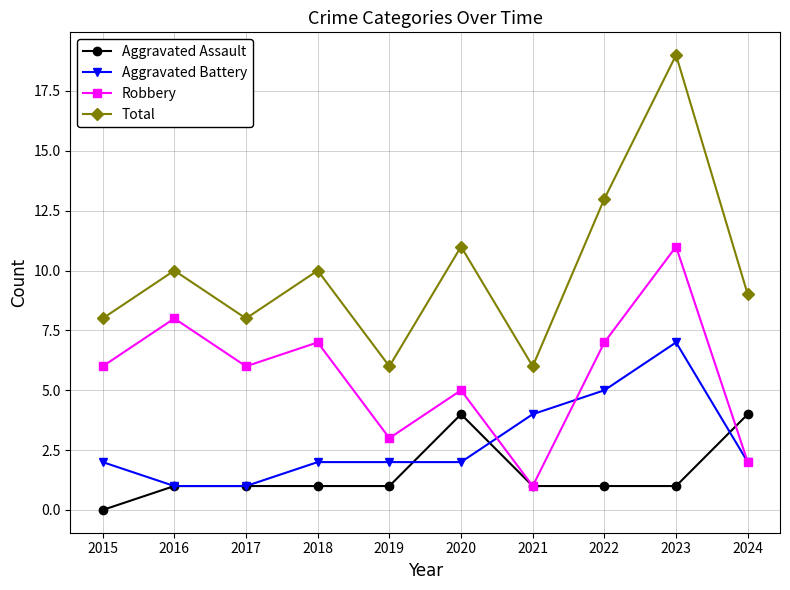

True or false: Robbery and Total intersect in this chart.

False